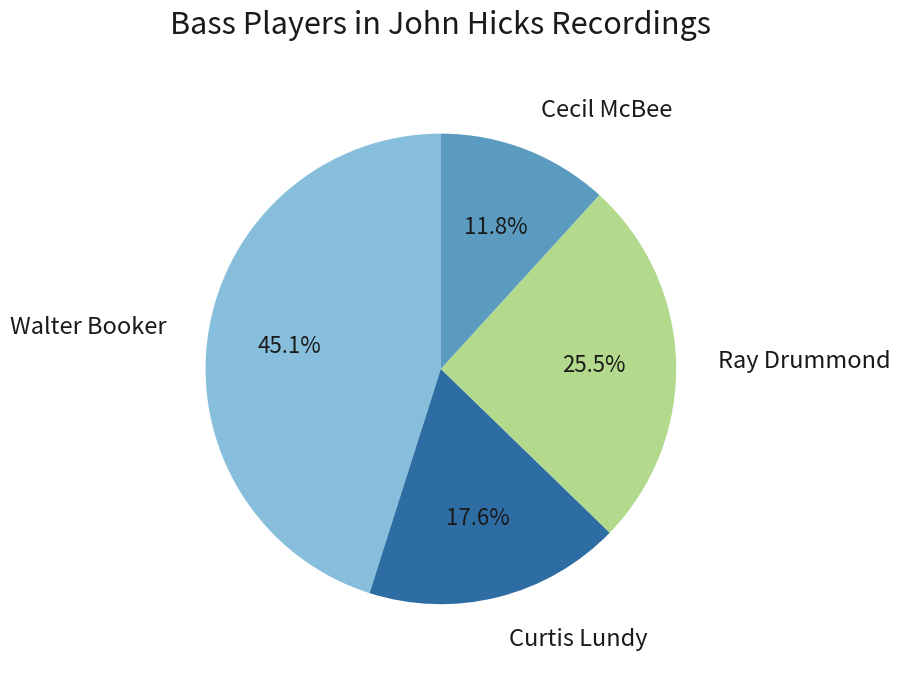

Is there any slice that represents more than half of the pie?

No